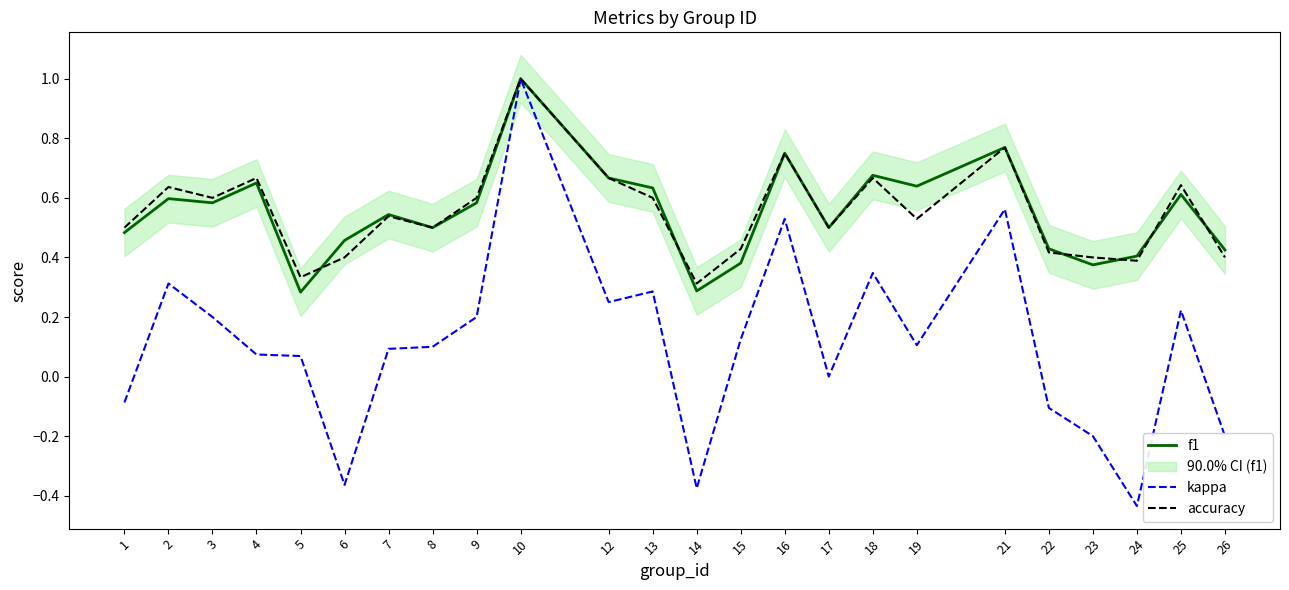

What is the difference between the maximum and minimum values in the f1 series?

0.7